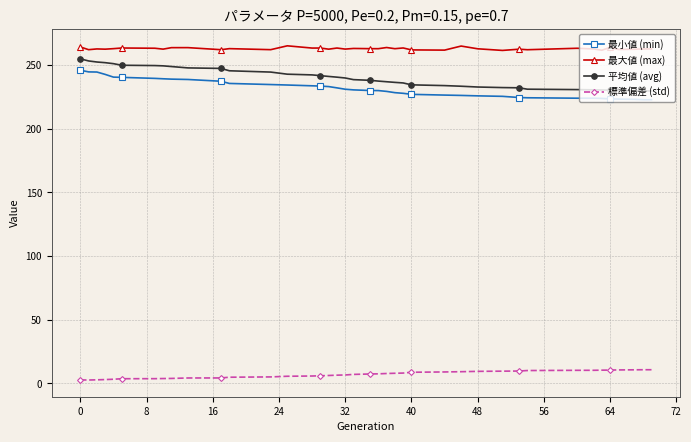

At how many categories does at least one series exceed 92?

40